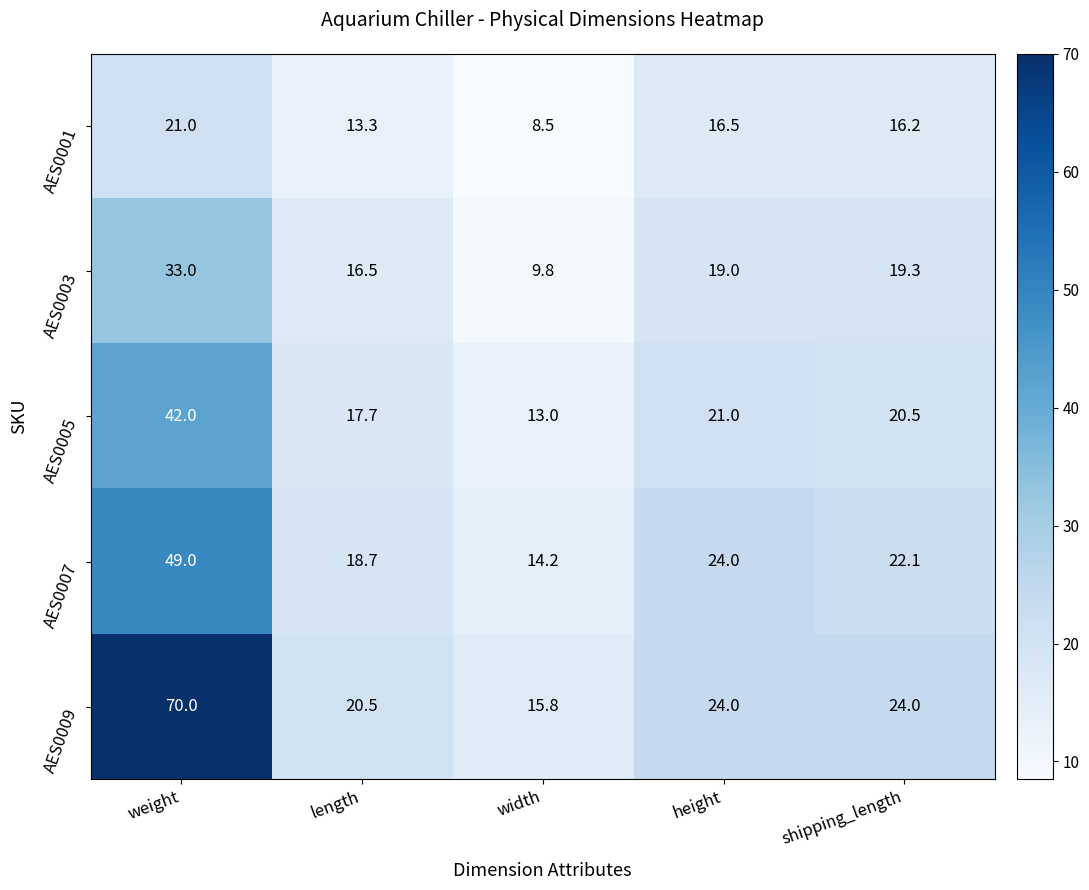

At which category is the sum across all series the highest?

weight